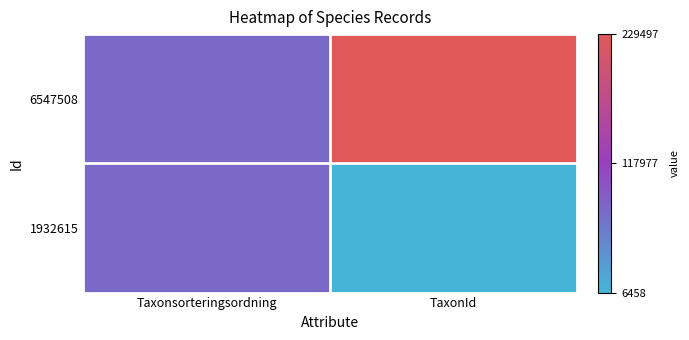

How many distinct data groups are displayed?

2